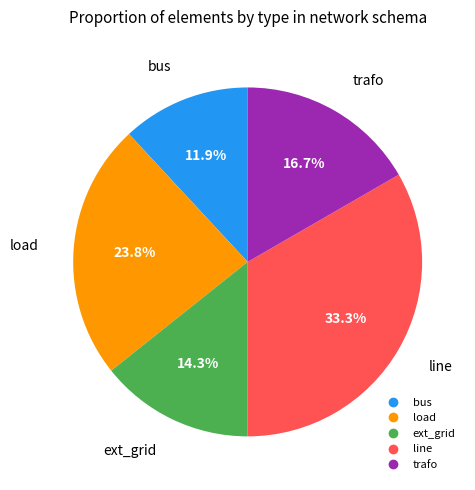

Is there any slice that represents more than half of the pie?

No